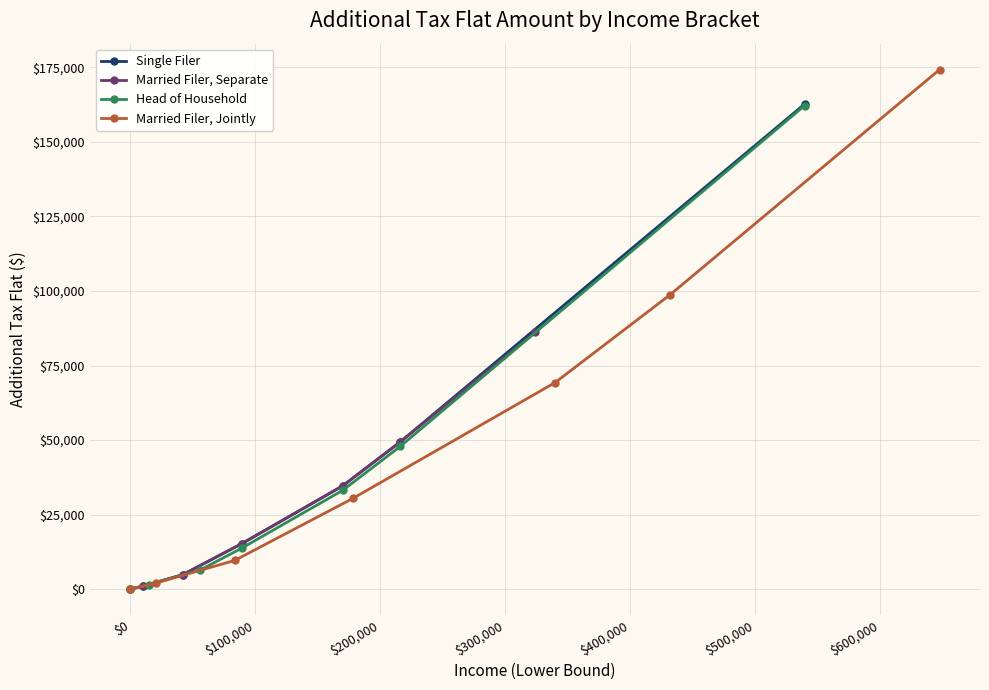

How many distinct data groups are displayed?

4